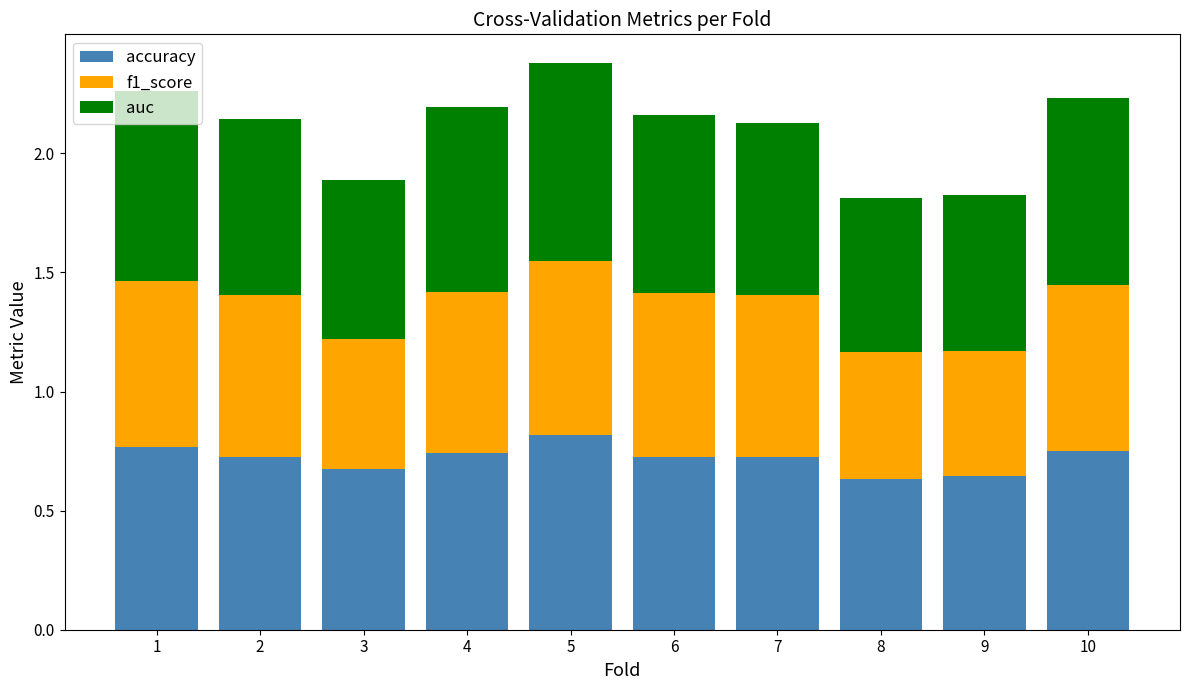

How many bars are there in total?

10